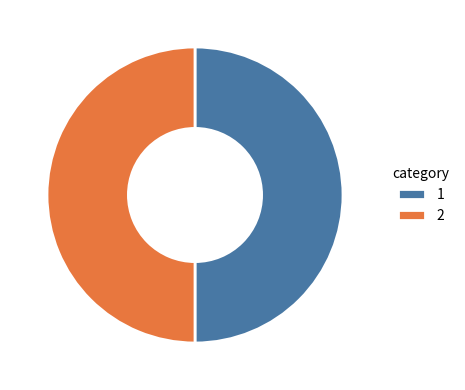

Count the number of slices in the pie.

2